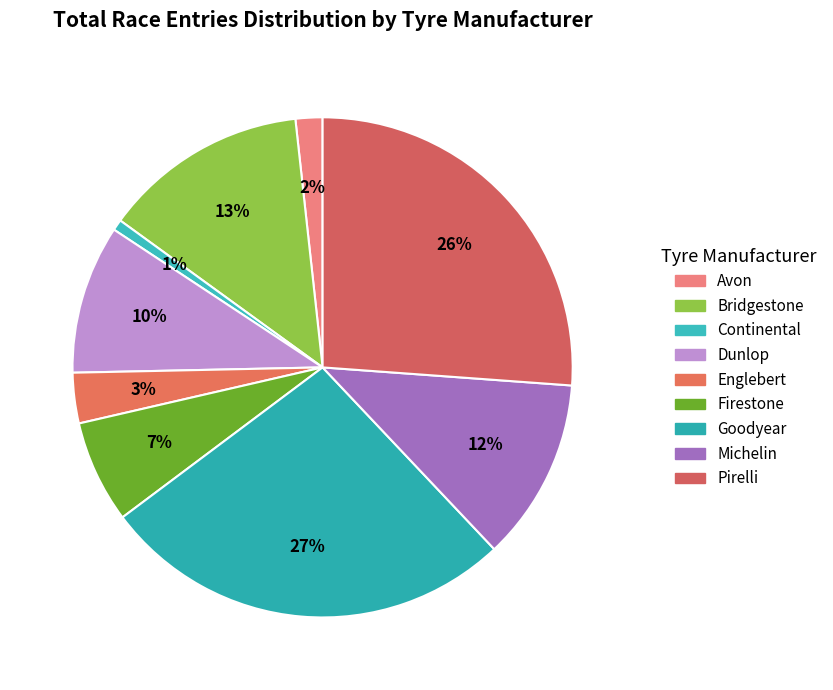

To the nearest percent, what is the difference between the largest and smallest slice percentages?

26%